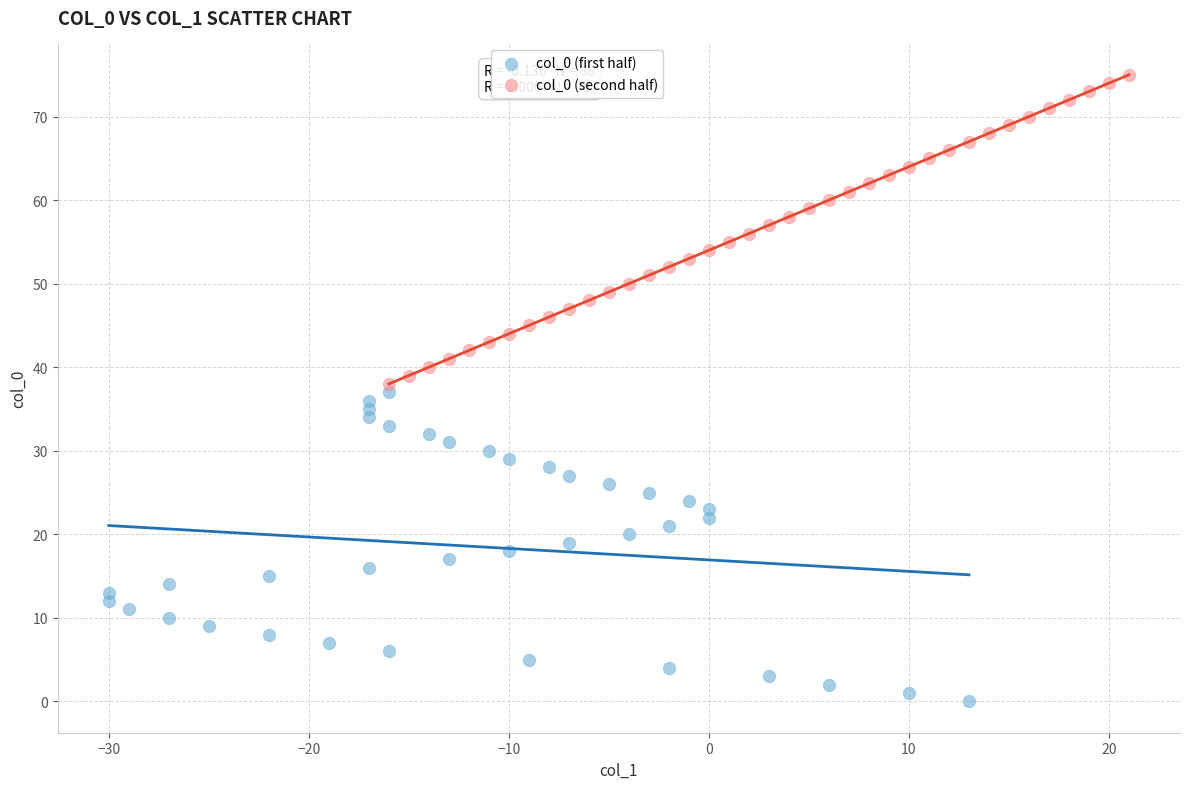

Which series reaches the minimum Y coordinate?

col_0 (first half)